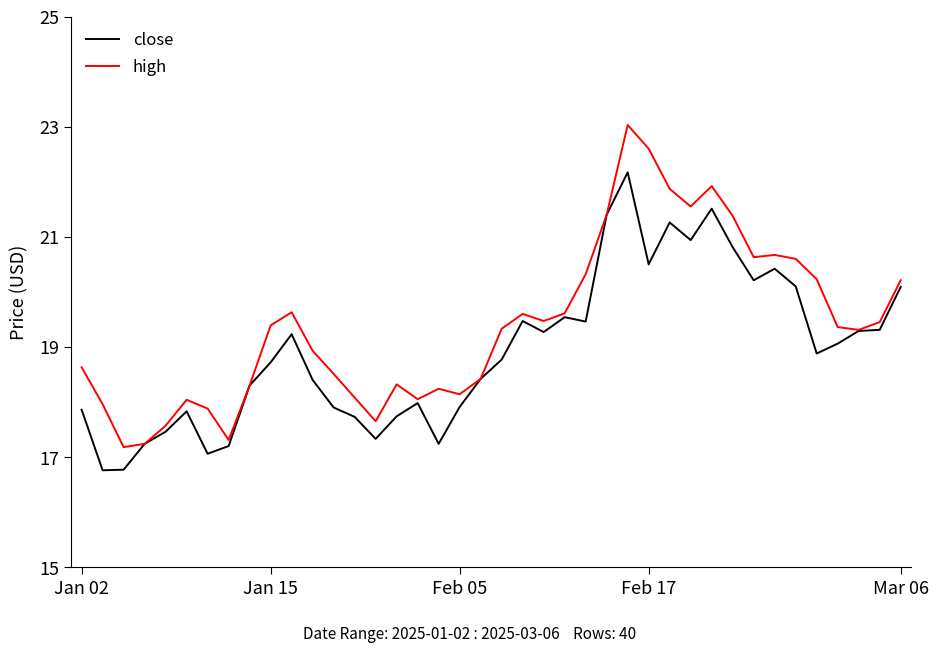

List the series in order of their peak value, lowest first.

close, high